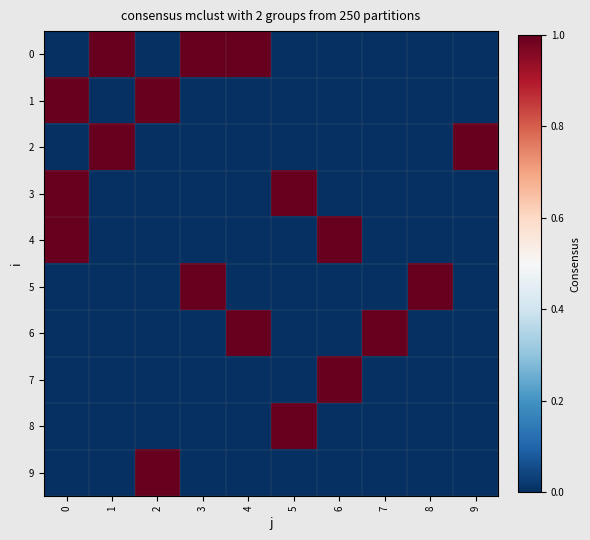

Reading right to left, extract all data points from this chart.

0: 9=0	8=0	7=0	6=0	5=0	4=1	3=1	2=0	1=1	0=0
1: 9=0	8=0	7=0	6=0	5=0	4=0	3=0	2=1	1=0	0=1
2: 9=1	8=0	7=0	6=0	5=0	4=0	3=0	2=0	1=1	0=0
3: 9=0	8=0	7=0	6=0	5=1	4=0	3=0	2=0	1=0	0=1
4: 9=0	8=0	7=0	6=1	5=0	4=0	3=0	2=0	1=0	0=1
5: 9=0	8=1	7=0	6=0	5=0	4=0	3=1	2=0	1=0	0=0
6: 9=0	8=0	7=1	6=0	5=0	4=1	3=0	2=0	1=0	0=0
7: 9=0	8=0	7=0	6=1	5=0	4=0	3=0	2=0	1=0	0=0
8: 9=0	8=0	7=0	6=0	5=1	4=0	3=0	2=0	1=0	0=0
9: 9=0	8=0	7=0	6=0	5=0	4=0	3=0	2=1	1=0	0=0